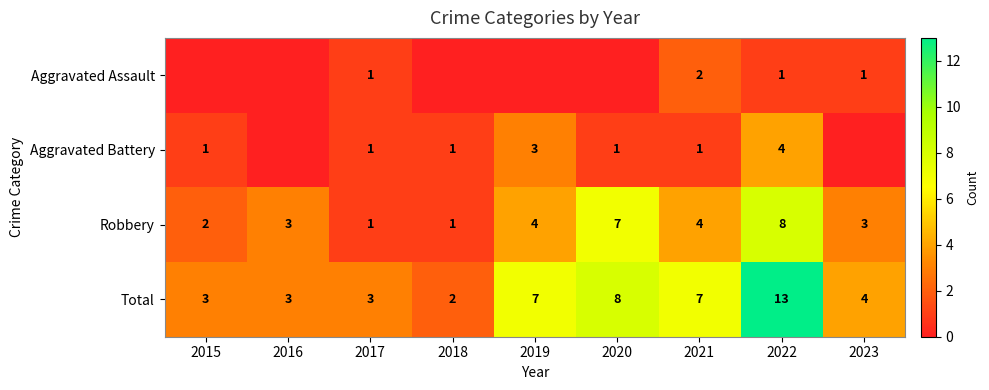

What is the highest value of the Robbery series?

8